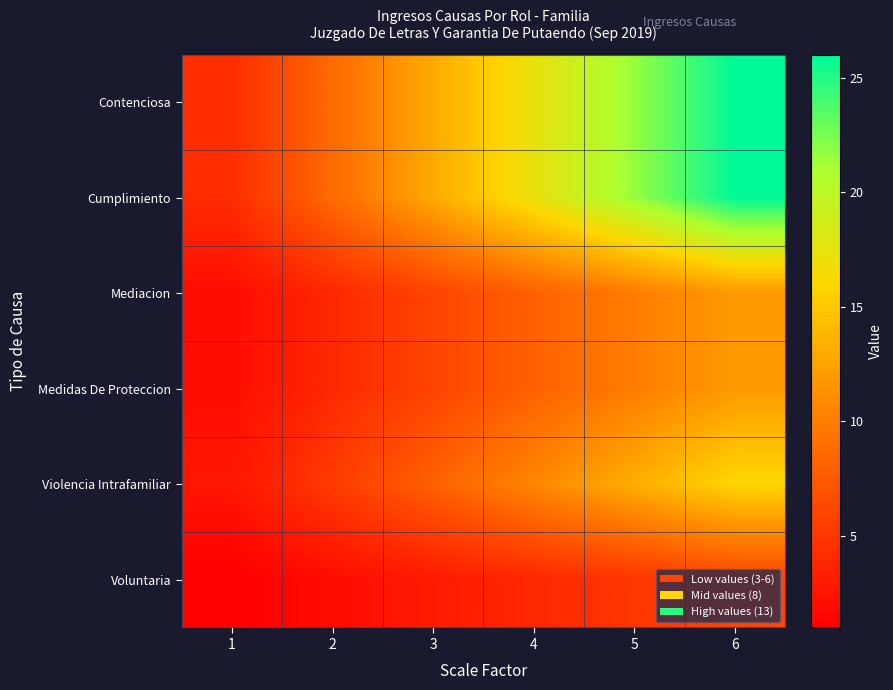

Count the number of categories in the chart.

6